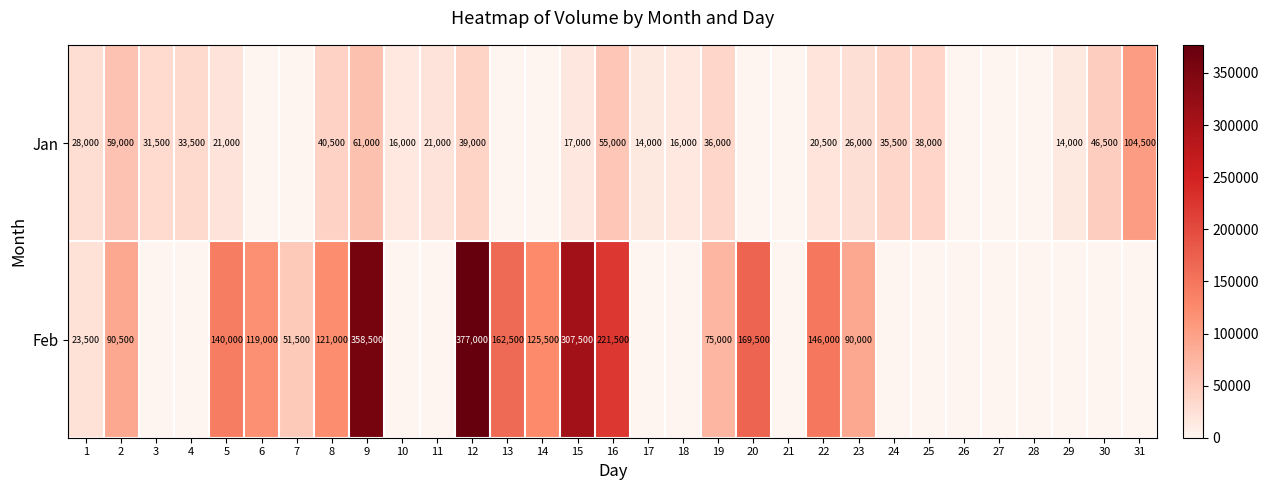

What is the total value across all series at 20?

169500